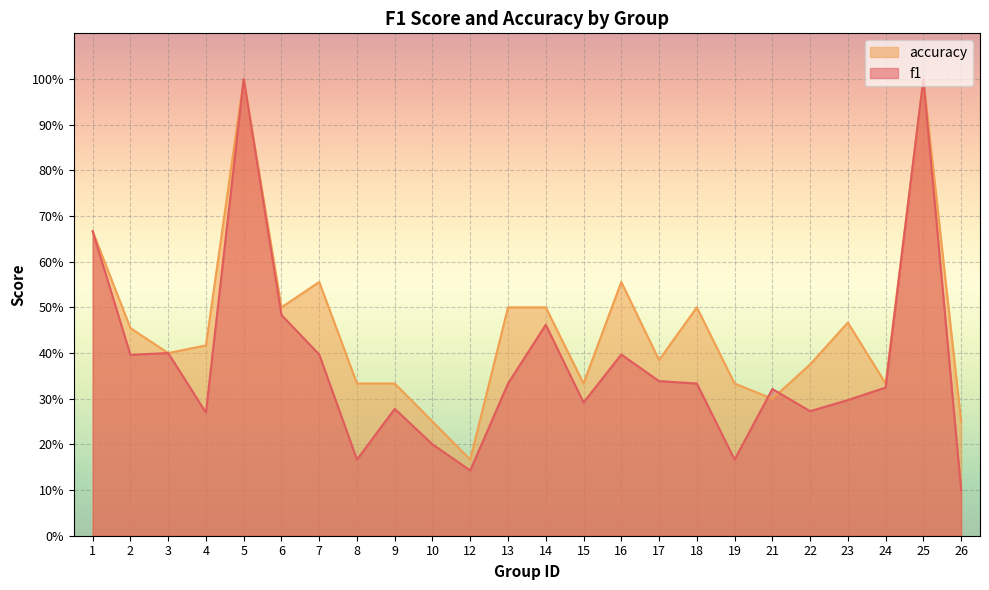

True or false: accuracy has more than 2 interior local peaks.

True